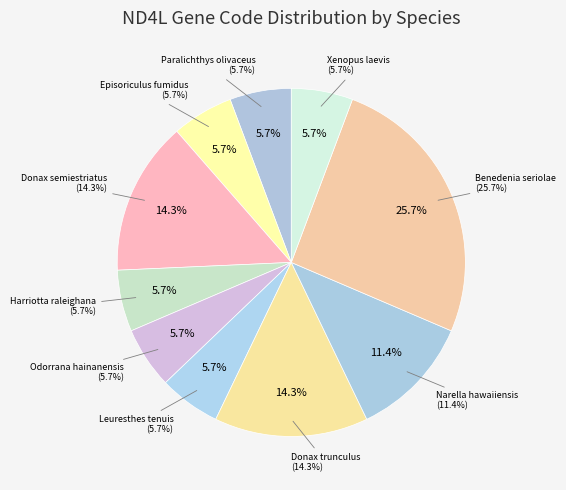

What percentage is the Donax semiestriatus slice, to the nearest percent?

14%